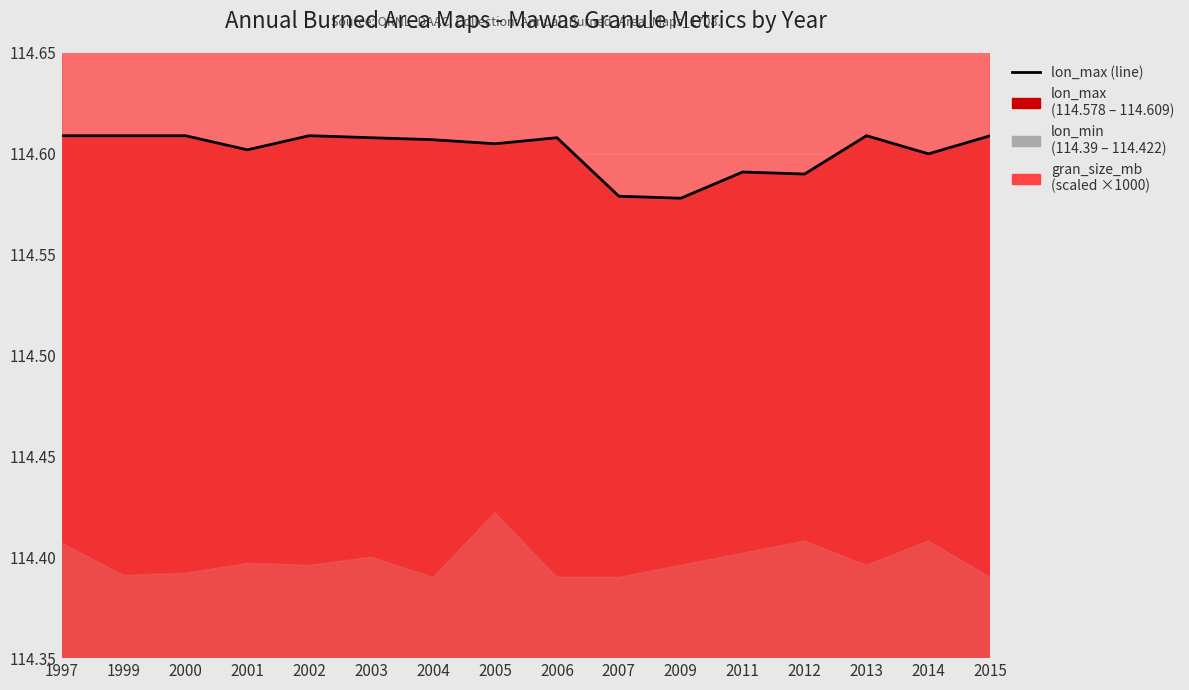

What is the value of the 7th point from the left?

114.6